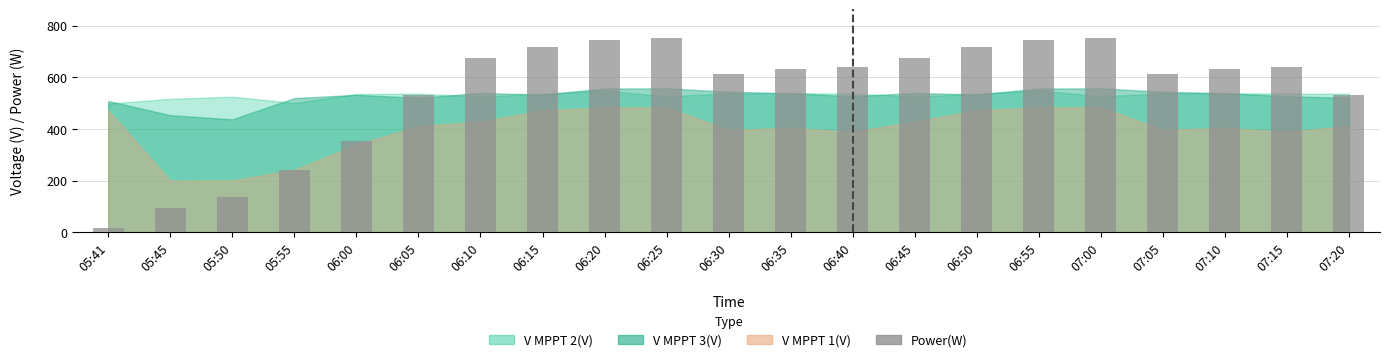

What is the greatest value displayed?

751